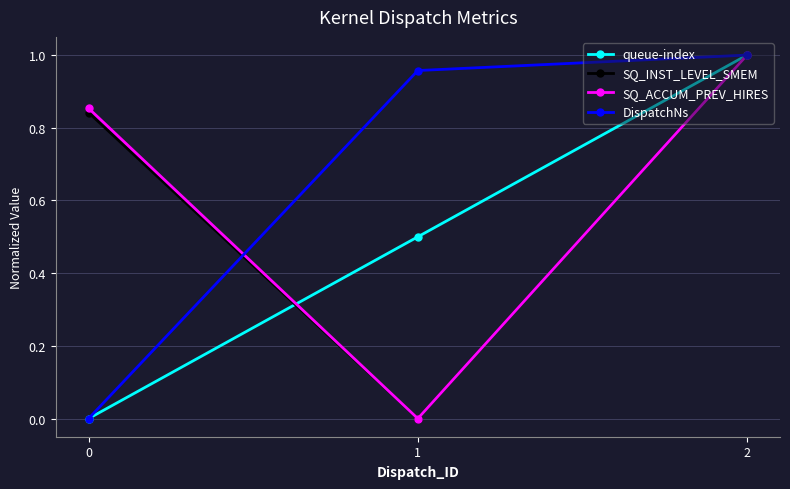

How many queue-index values are between 0 and 1?

3